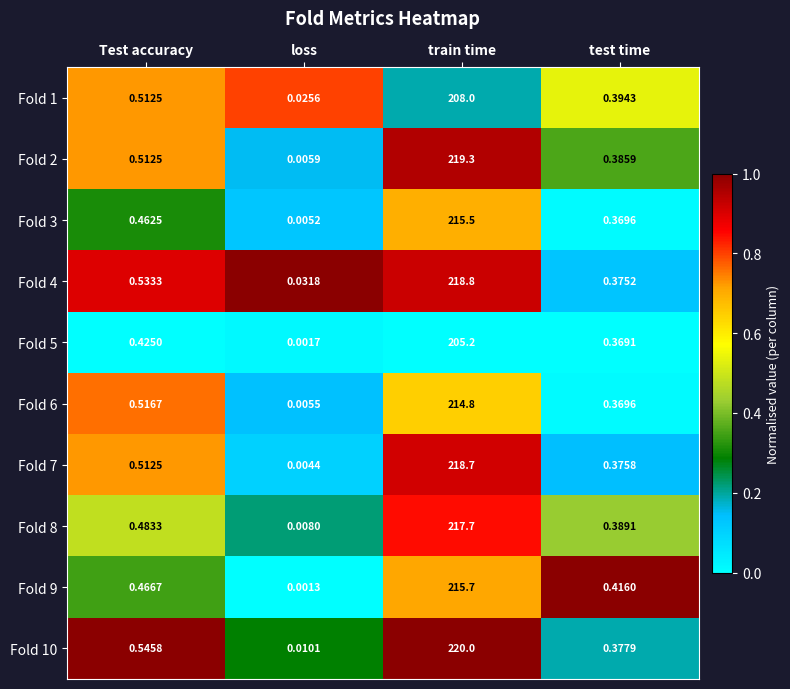

Rank the categories by Fold 5 value from lowest to highest.

loss, test time, Test accuracy, train time